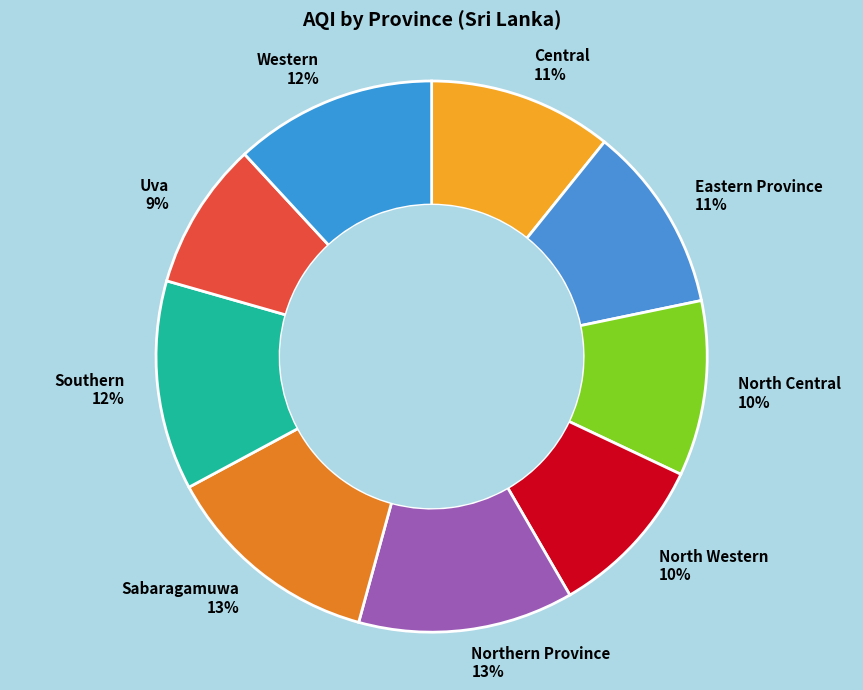

How many segments does this pie chart have?

9